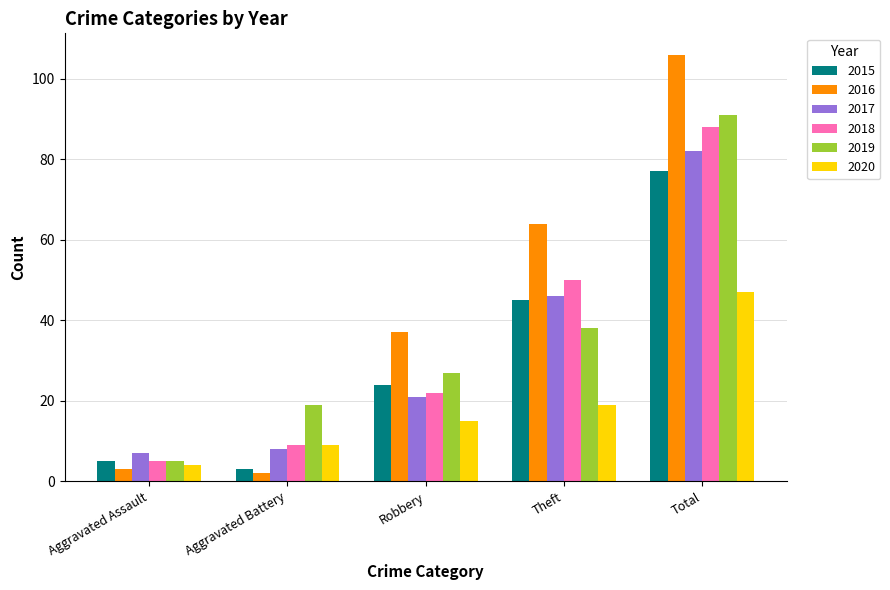

Reading left to right, transcribe all the data shown in this chart.

2015: Aggravated Assault=5	Aggravated Battery=3	Robbery=24	Theft=45	Total=77
2016: Aggravated Assault=3	Aggravated Battery=2	Robbery=37	Theft=64	Total=106
2017: Aggravated Assault=7	Aggravated Battery=8	Robbery=21	Theft=46	Total=82
2018: Aggravated Assault=5	Aggravated Battery=9	Robbery=22	Theft=50	Total=88
2019: Aggravated Assault=5	Aggravated Battery=19	Robbery=27	Theft=38	Total=91
2020: Aggravated Assault=4	Aggravated Battery=9	Robbery=15	Theft=19	Total=47